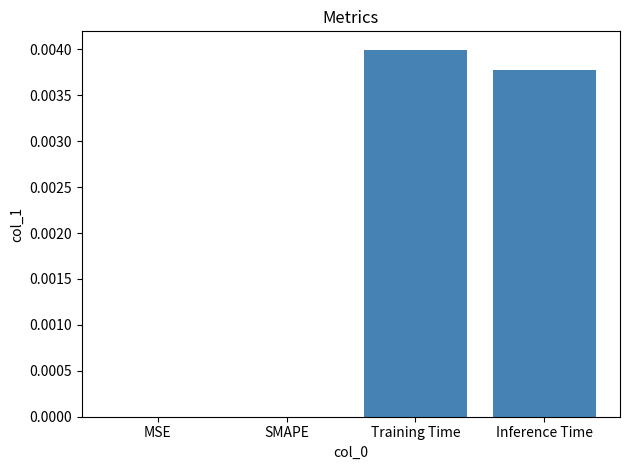

Which has a higher value, Training Time or Inference Time?

Training Time